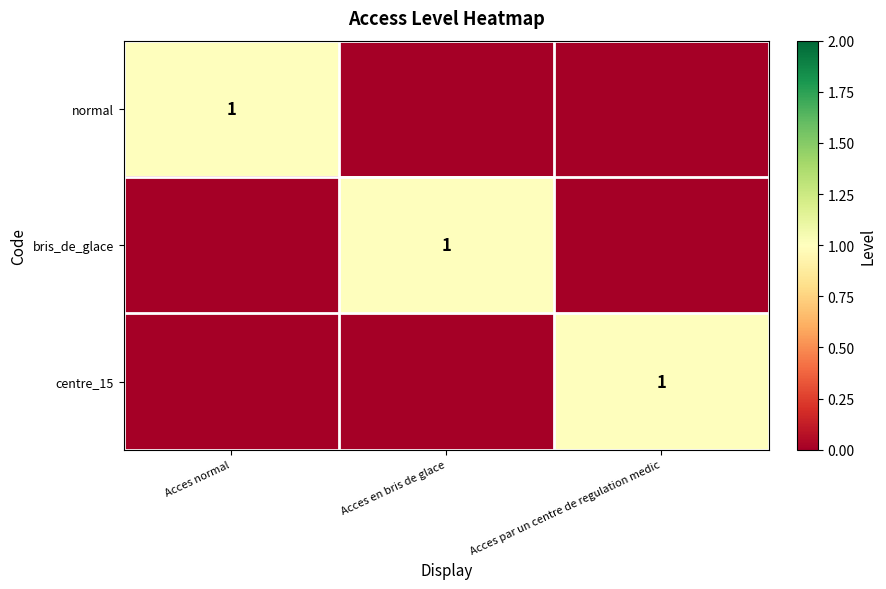

The value of bris_de_glace at Acces en bris de glace is 1. True or false?

True